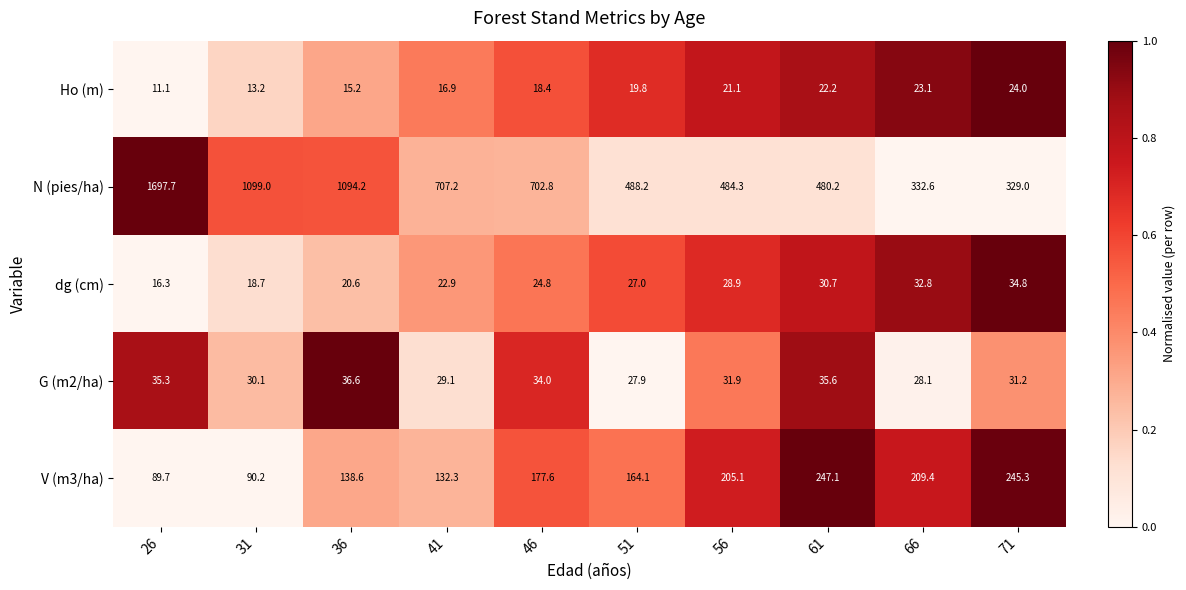

What is the difference between the G (m2/ha) values at 31 and 71?

1.1